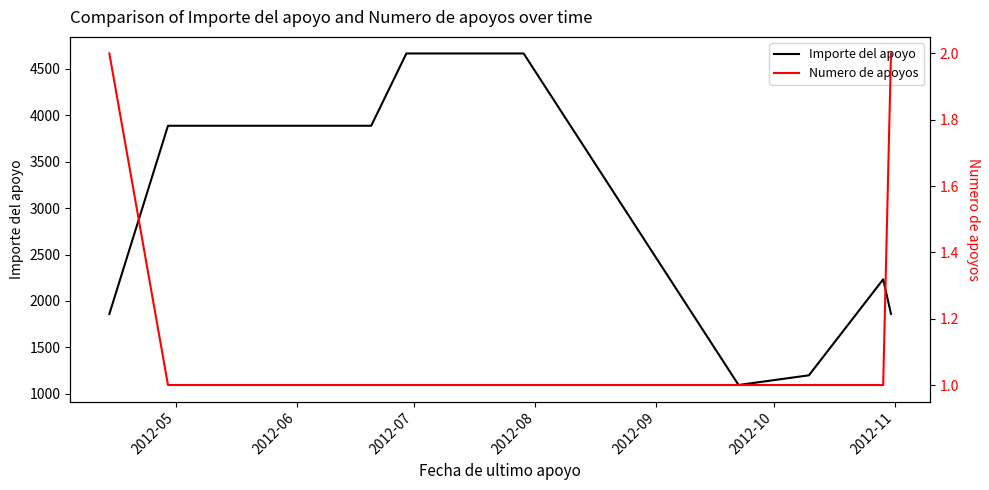

What is the maximum value for Importe del apoyo?

4664.2